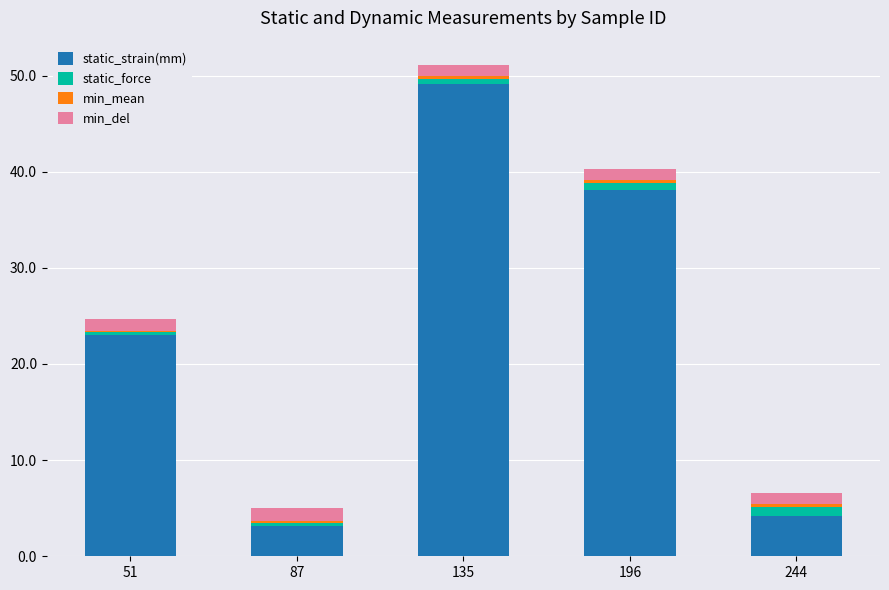

What is the highest value of the static_strain(mm) series?

49.1